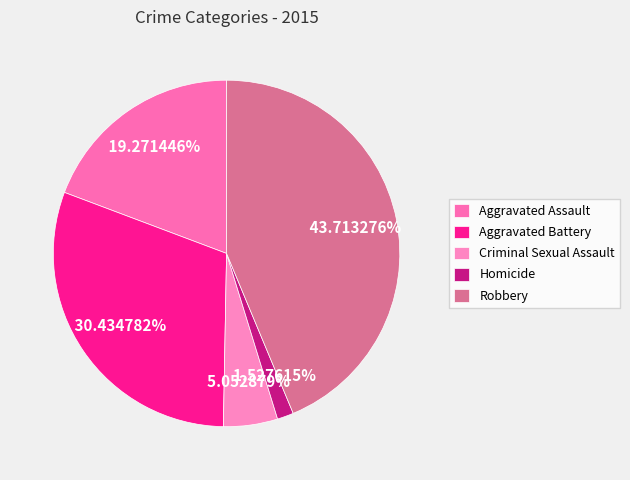

Is there any slice that represents more than half of the pie?

No